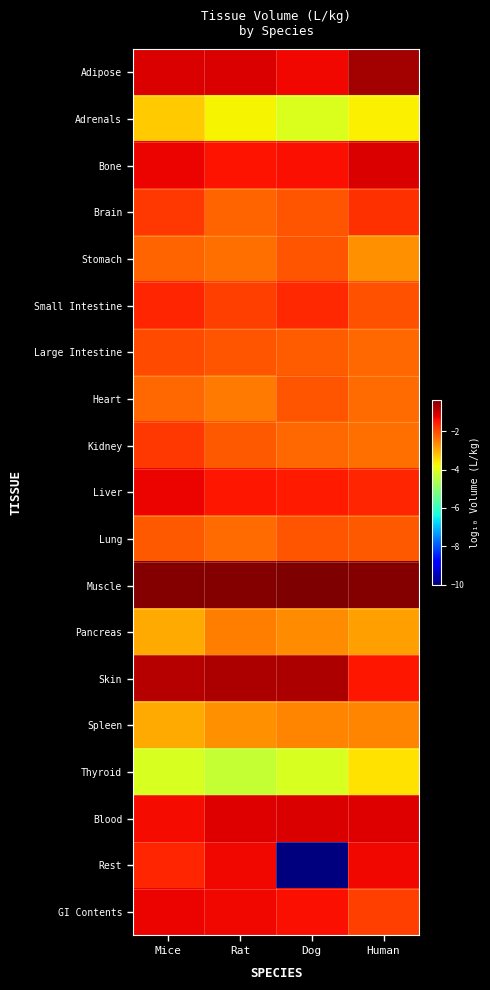

Which label corresponds to the smallest value in the chart?

Dog